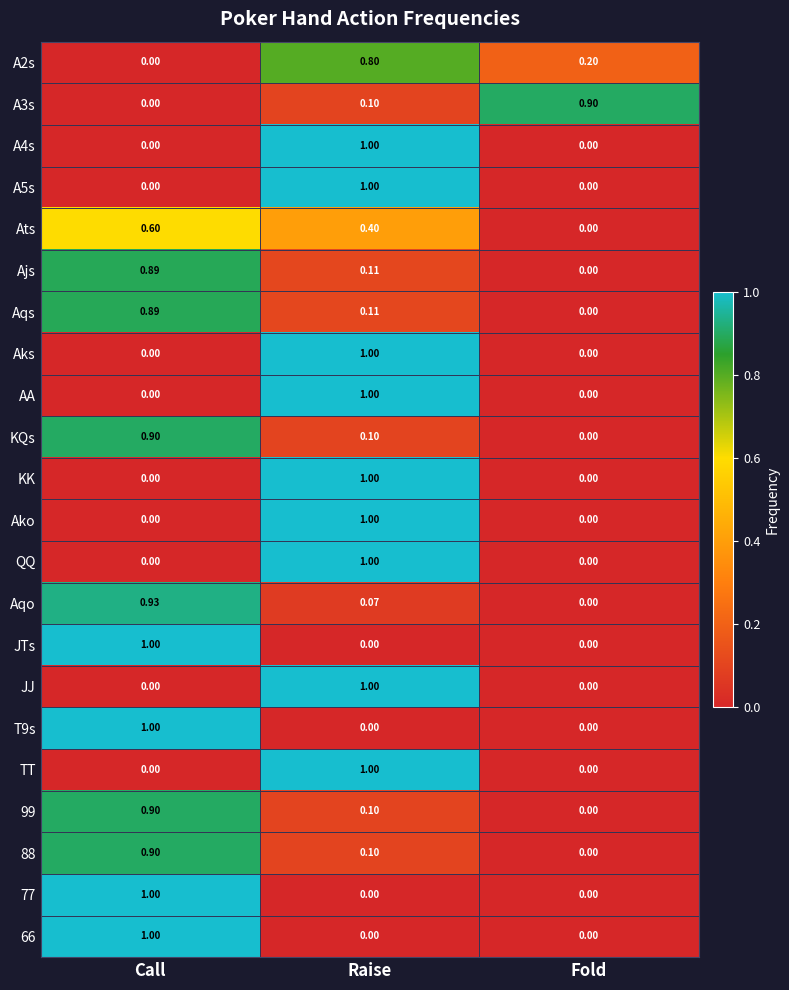

Where is Ats nearest to the value 0?

Fold